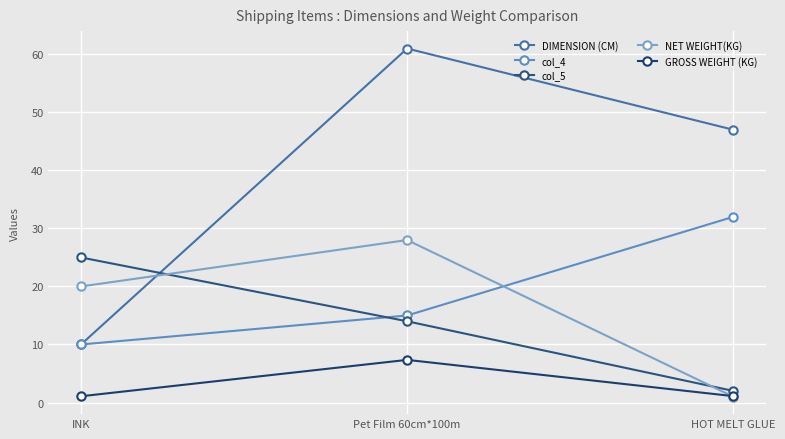

At which label does DIMENSION (CM) reach its minimum?

INK